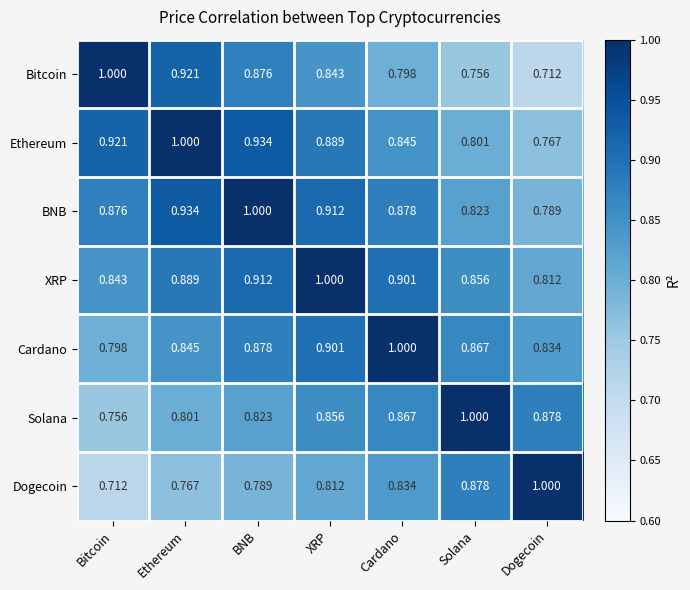

Where is BNB nearest to the value 0?

Dogecoin